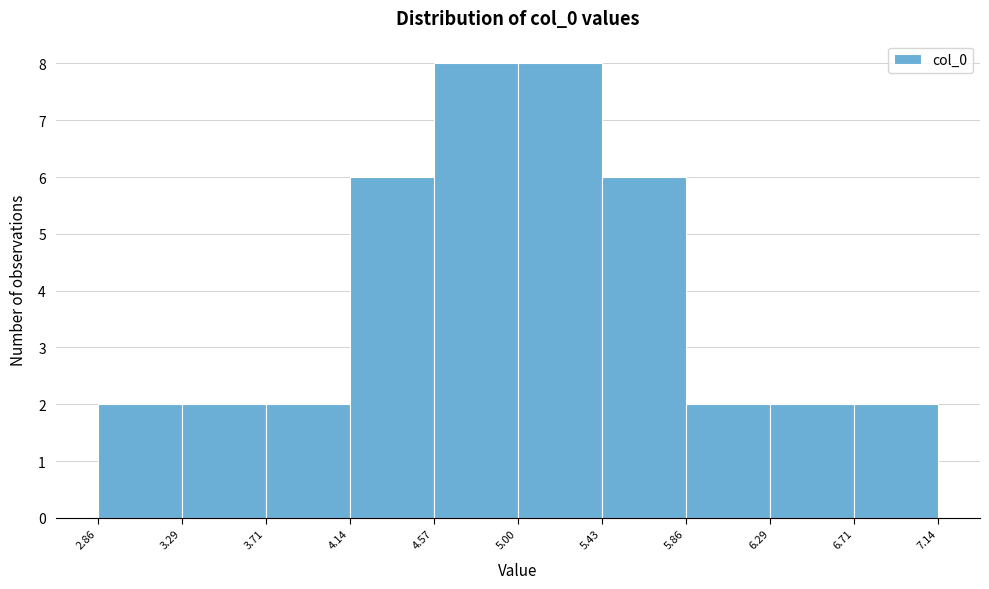

Reading left to right, transcribe this chart: for each bar, give the range it covers on the x-axis and its height. The values are not printed on the chart, so give them approximately, as read against the axis.

2.86 to 3.29: 2
3.29 to 3.71: 2
3.71 to 4.14: 2
4.14 to 4.57: 6
4.57 to 5.00: 8
5.00 to 5.43: 8
5.43 to 5.86: 6
5.86 to 6.29: 2
6.29 to 6.71: 2
6.71 to 7.14: 2